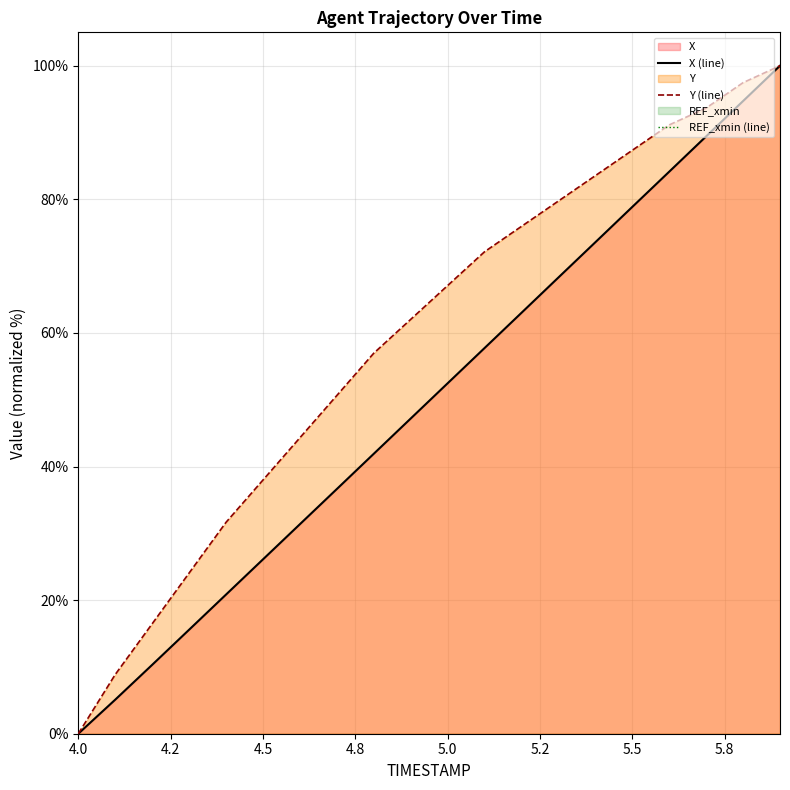

Which series has the widest spread of values?

X (line)